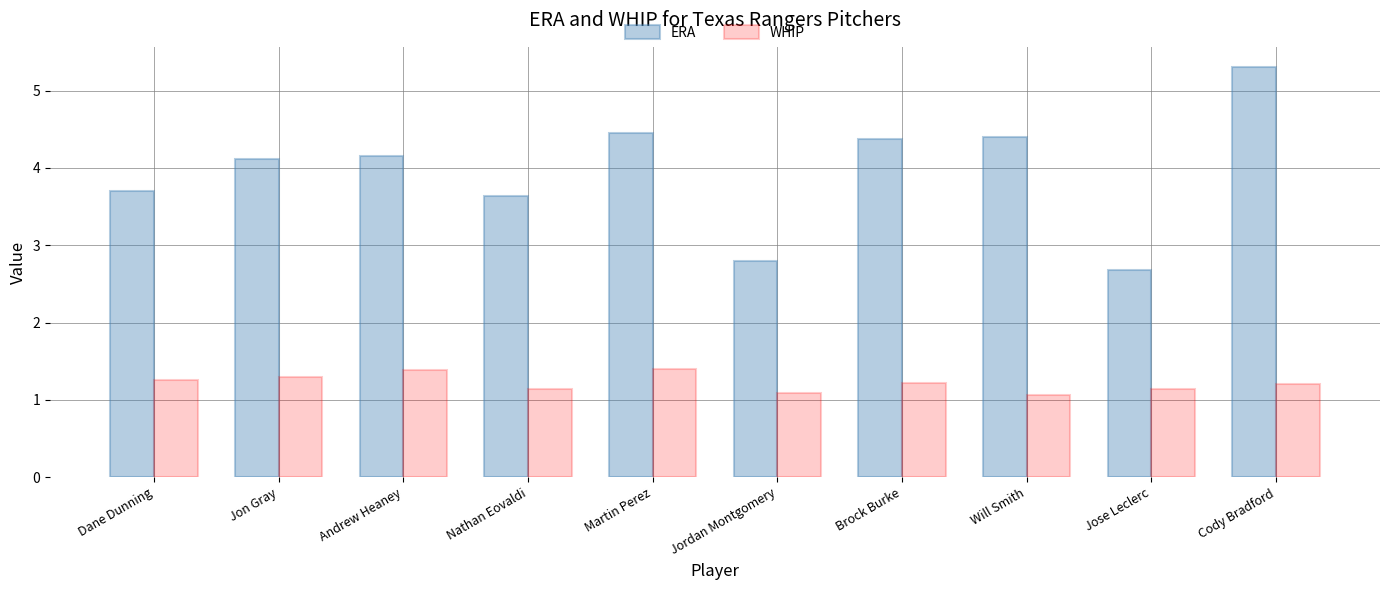

What is the sum of all WHIP values?

12.2